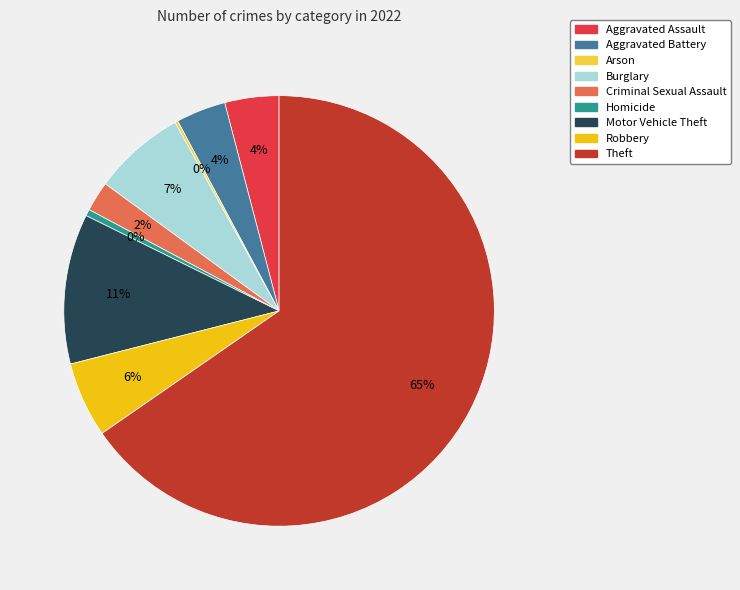

Which slice is the largest?

Theft